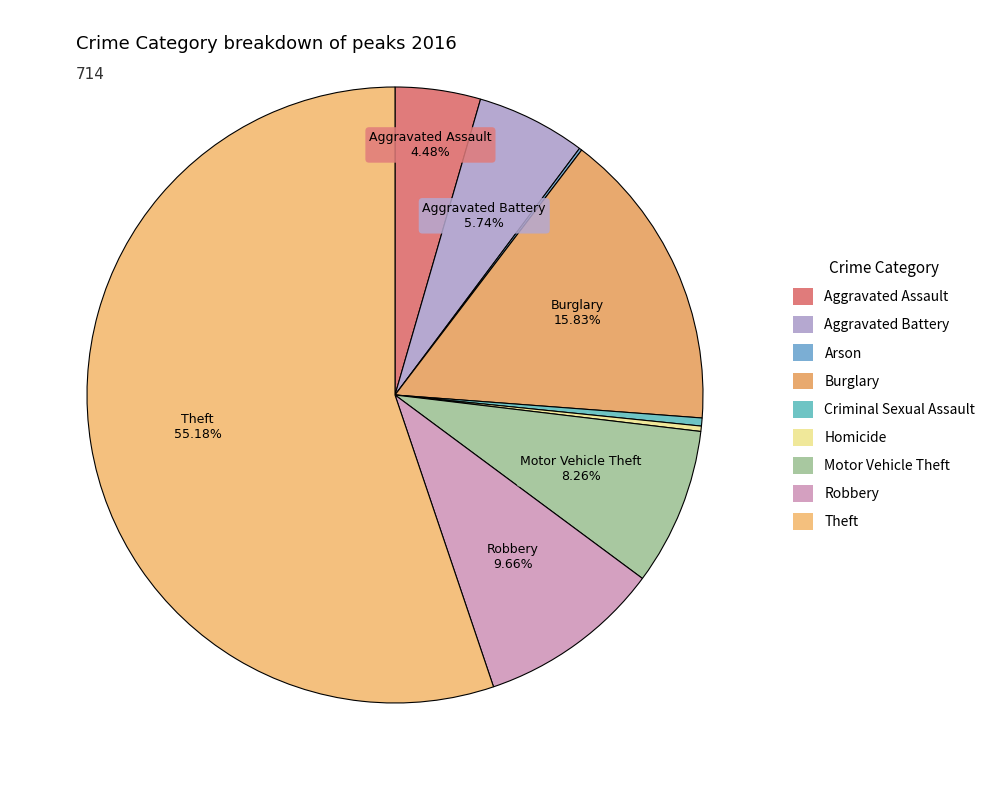

Count the number of slices in the pie.

9